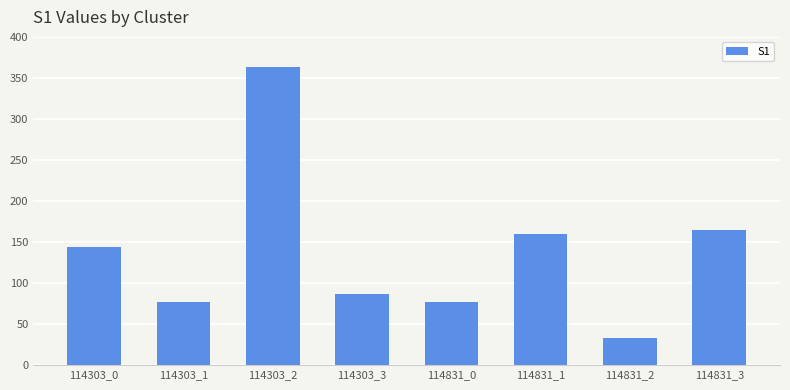

What is the value of the 5th bar from the left?

77